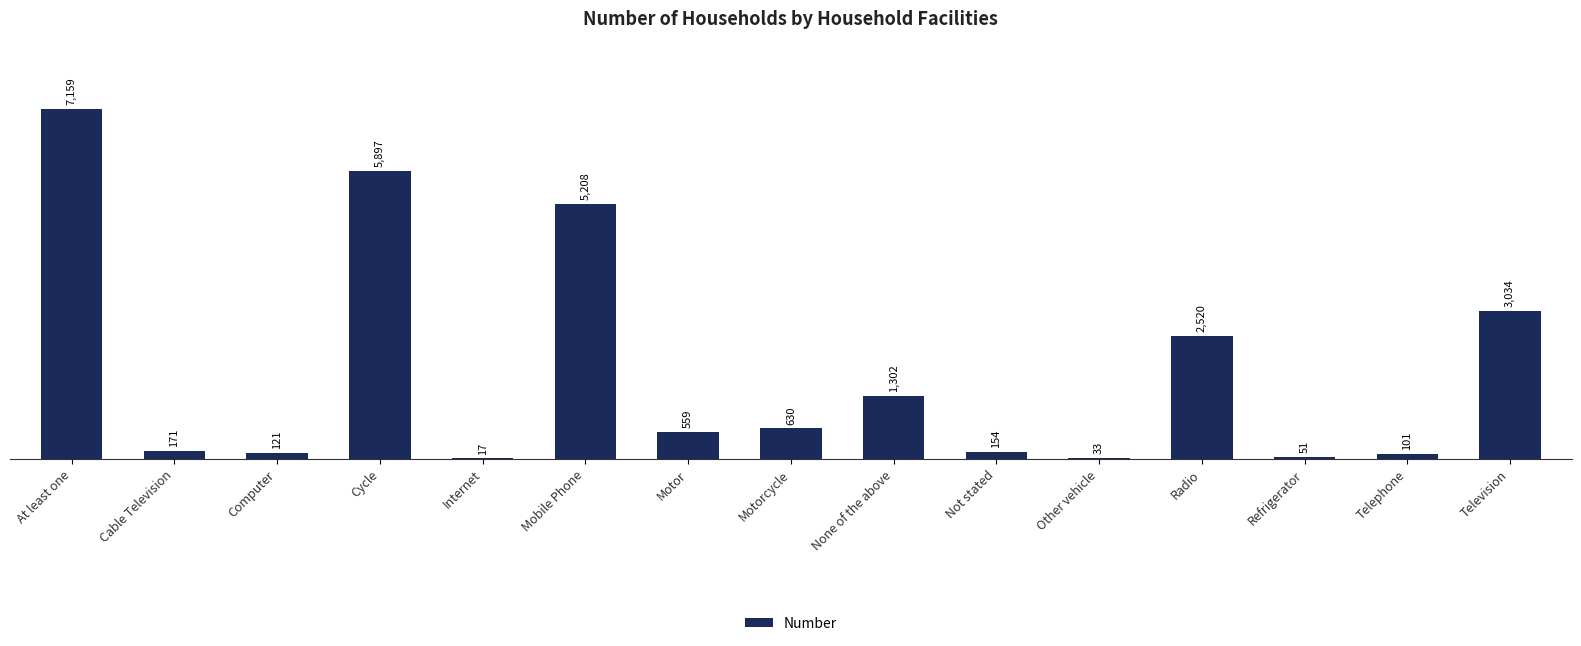

At which category does the chart reach its peak across all series?

At least one